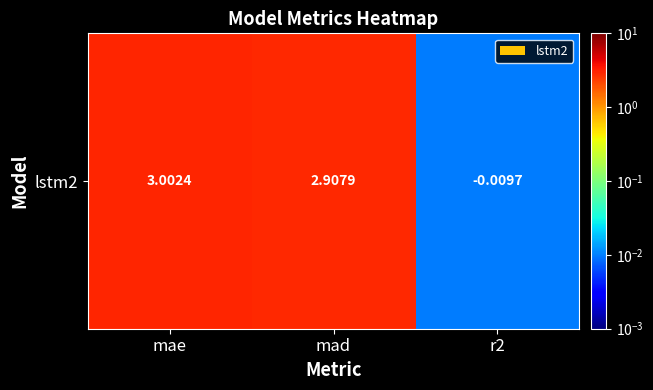

The chart shows a value of 0.0 at r2. True or false?

False